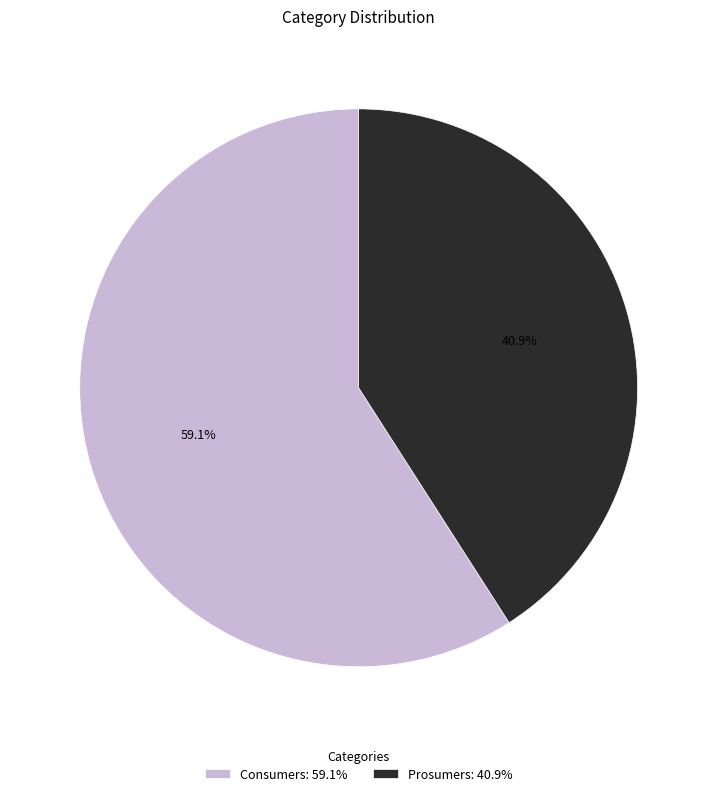

What percentage do Prosumers and Consumers together represent?

100.0%